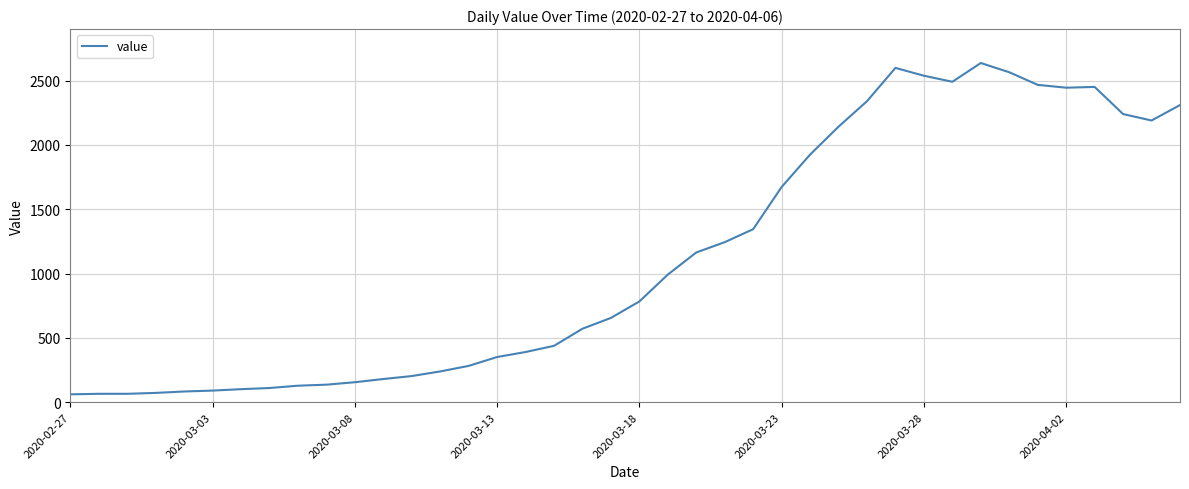

What is the minimum value shown in the chart?

61